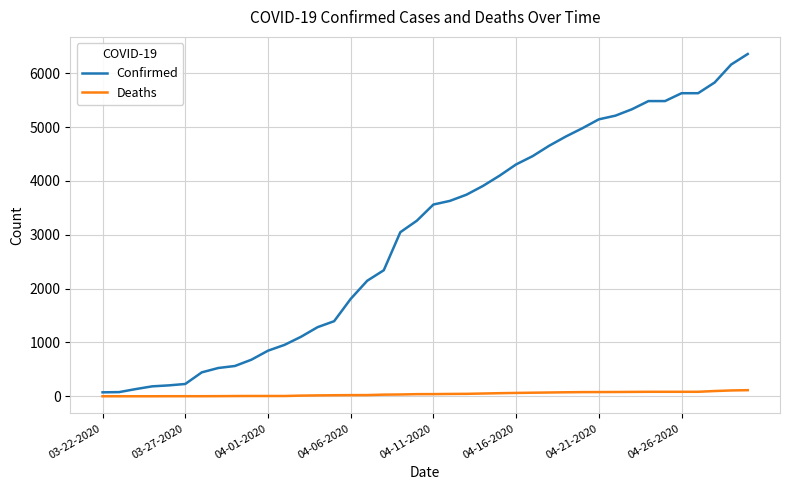

Which series has the largest range (max minus min)?

Confirmed